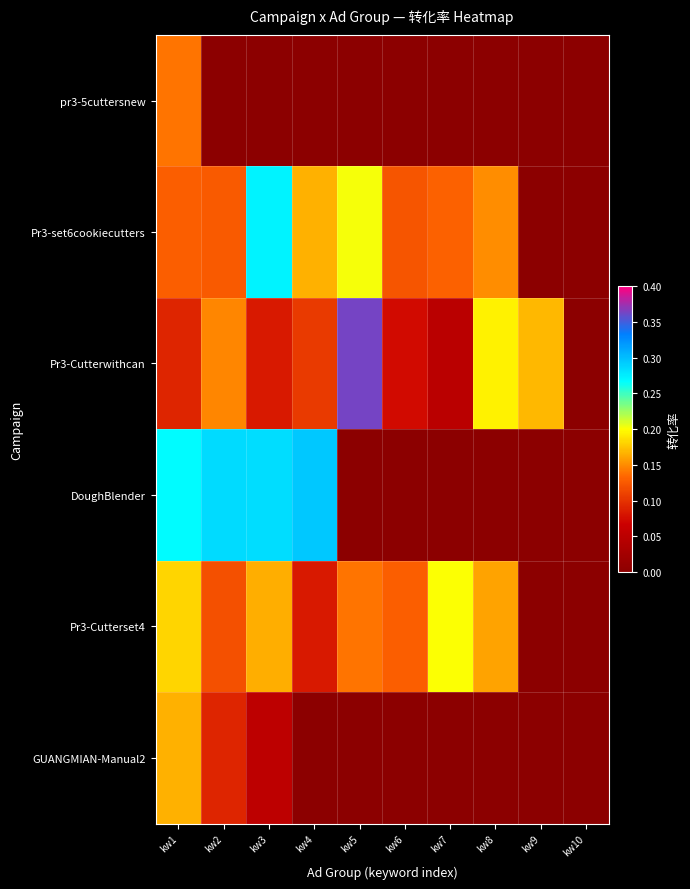

Between kw1 and kw5, which series saw the biggest shift?

Pr3-Cutterwithcan